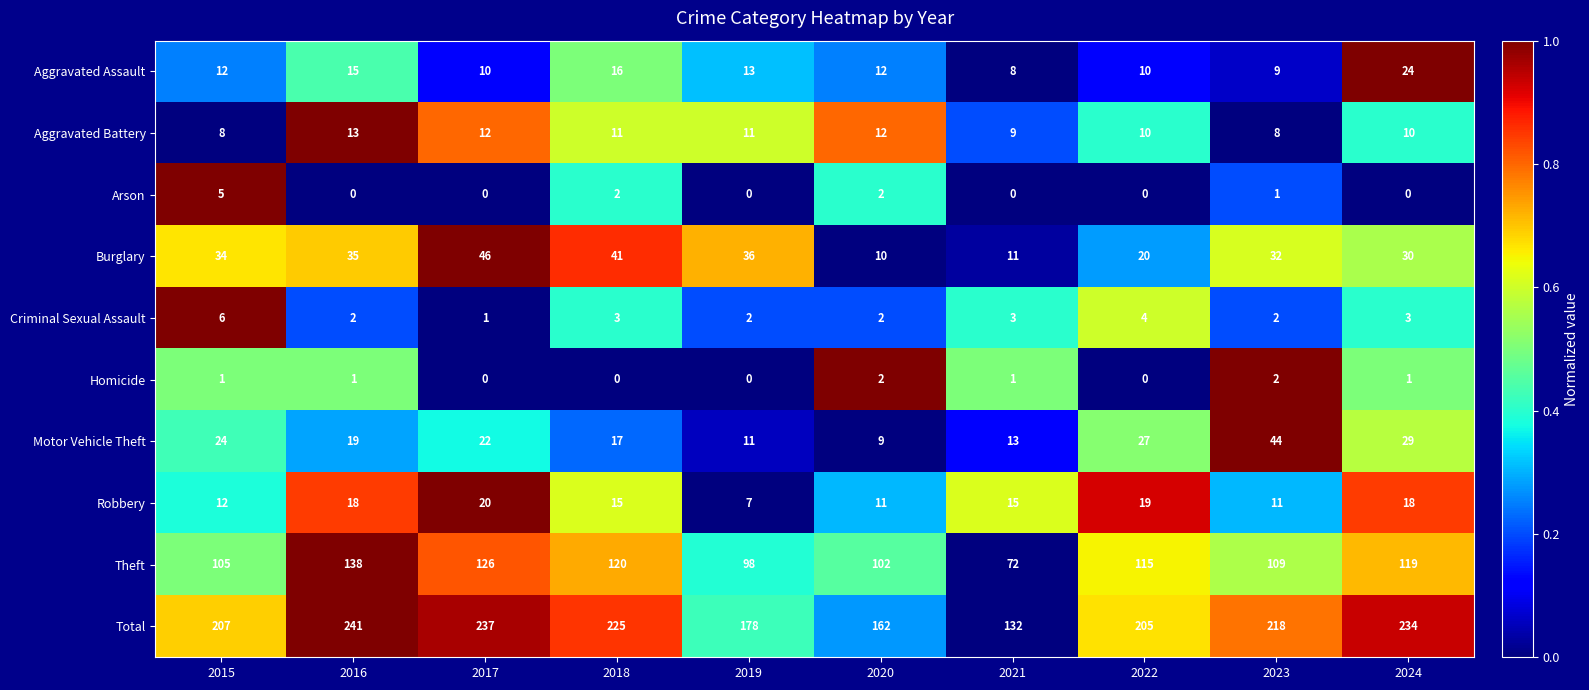

At which category is the sum across all series the highest?

2016